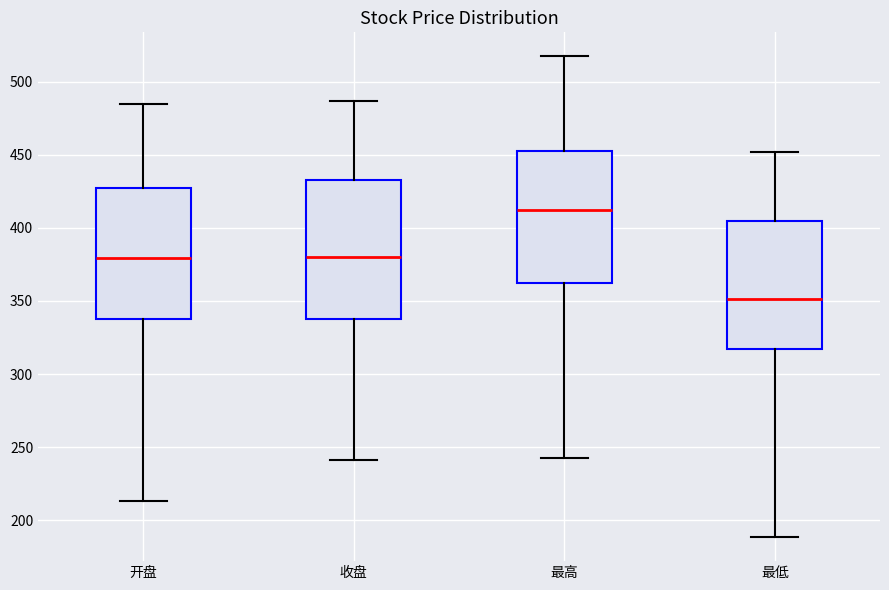

Reading left to right, transcribe this box plot: for each box, give where its median line is, the range the box spans, and where its two whiskers end, as read against the y-axis. The values are not printed on the chart, so give them approximately, as read against the axis.

开盘: median 380, box 340 to 425, whiskers 215 to 485
收盘: median 380, box 340 to 435, whiskers 240 to 485
最高: median 410, box 360 to 455, whiskers 240 to 515
最低: median 350, box 315 to 405, whiskers 190 to 450